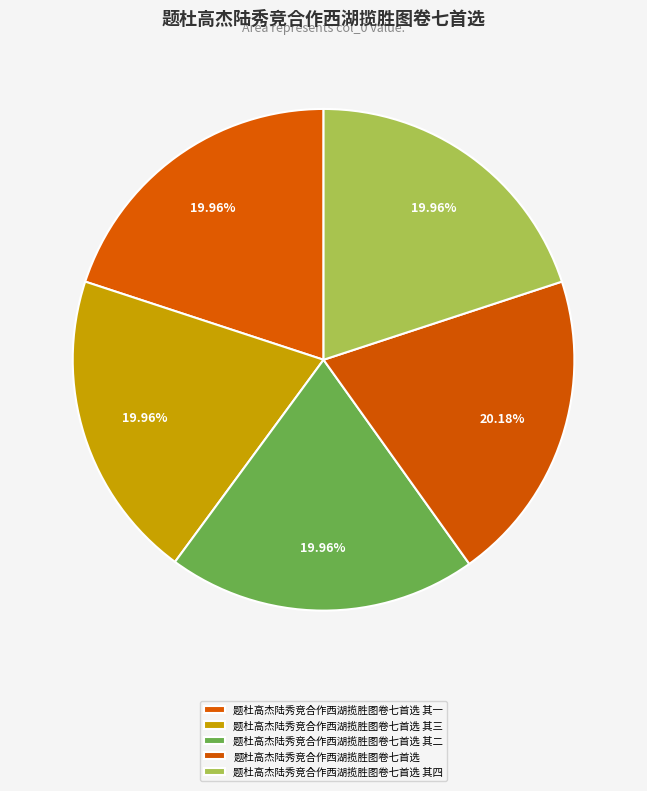

To the nearest percent, what is the combined percentage of 题杜高杰陆秀竞合作西湖揽胜图卷七首选 其一 and 题杜高杰陆秀竞合作西湖揽胜图卷七首选?

40%